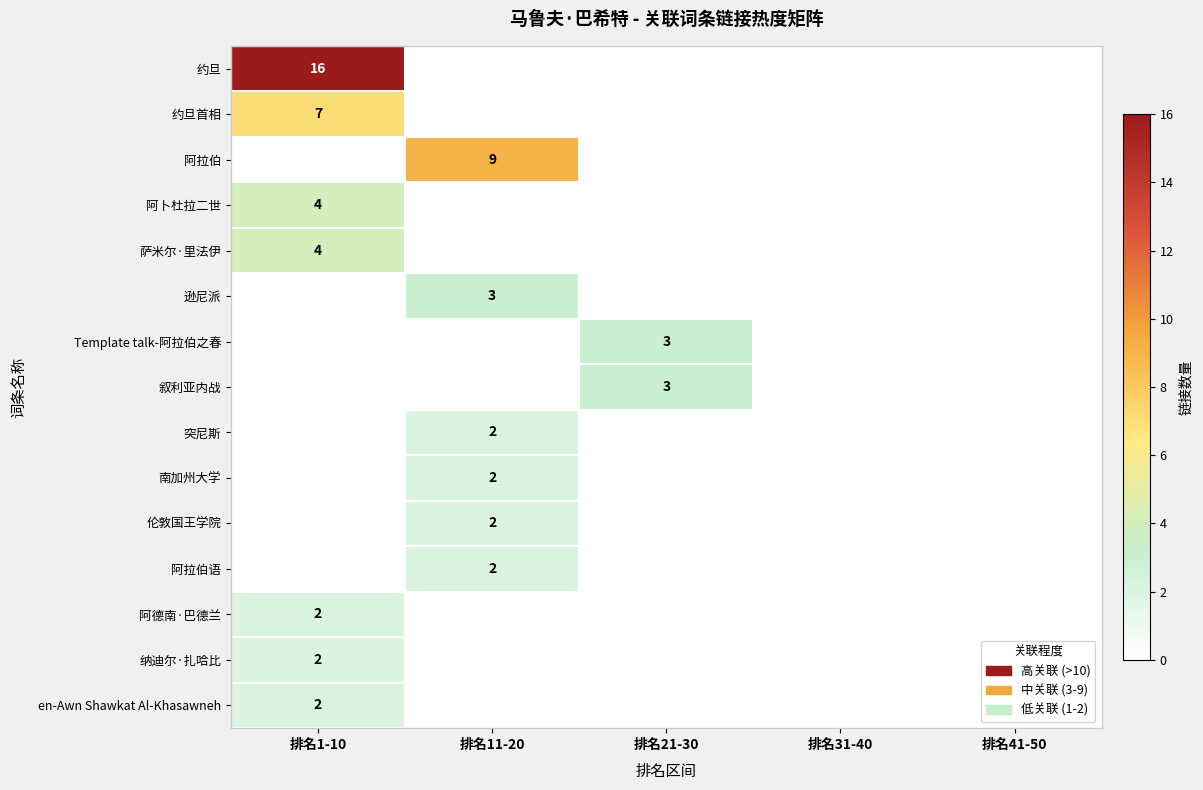

Is it true that Template talk-阿拉伯之春 equals 5 at 排名21-30?

False